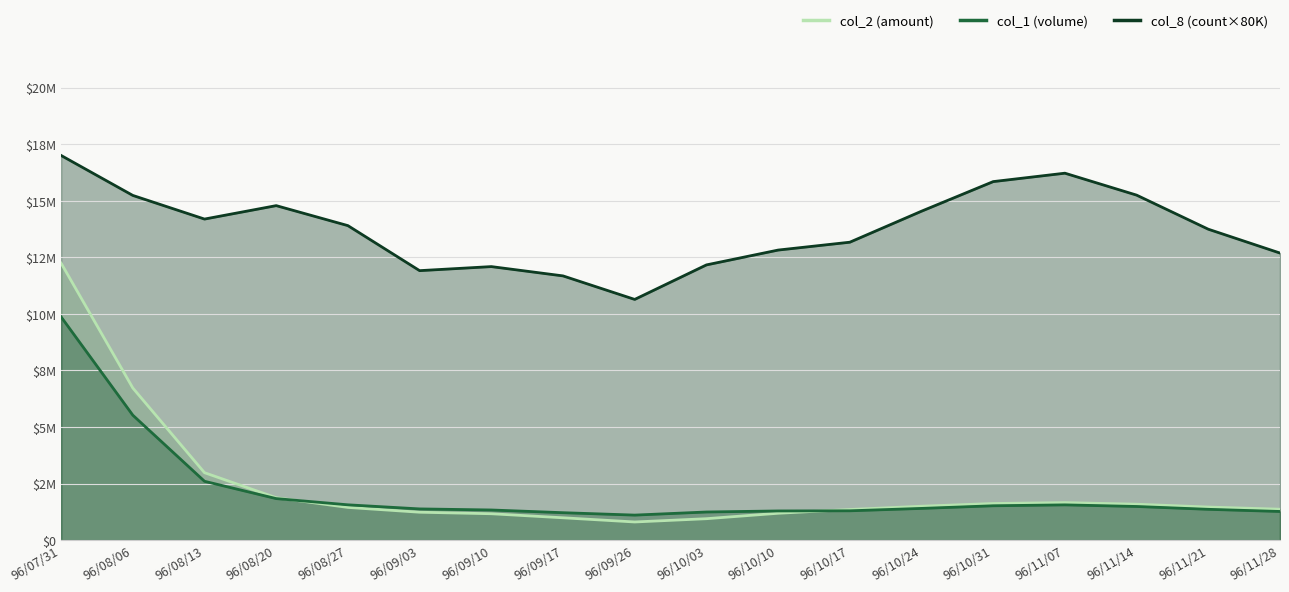

How many intersections are there between col_2 and col_1?

2